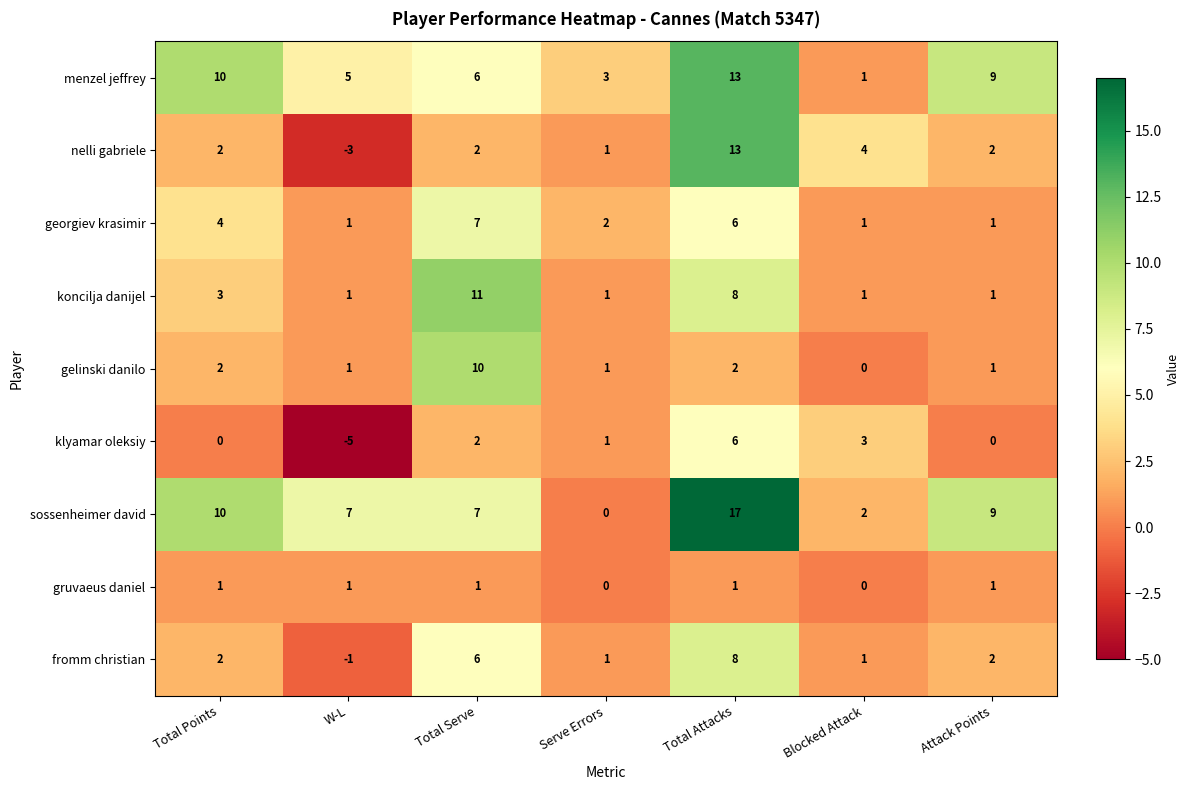

Which series has the largest range (max minus min)?

sossenheimer david